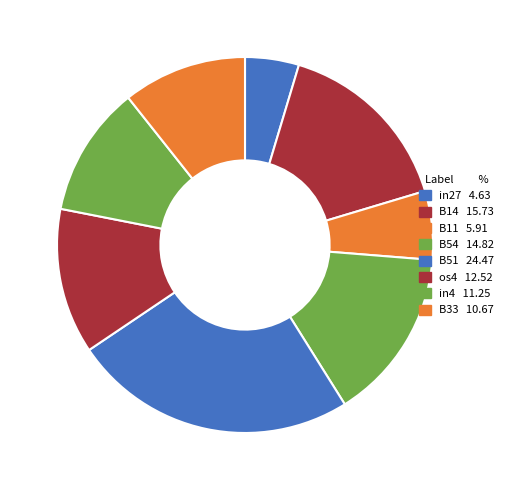

How many segments does this pie chart have?

8